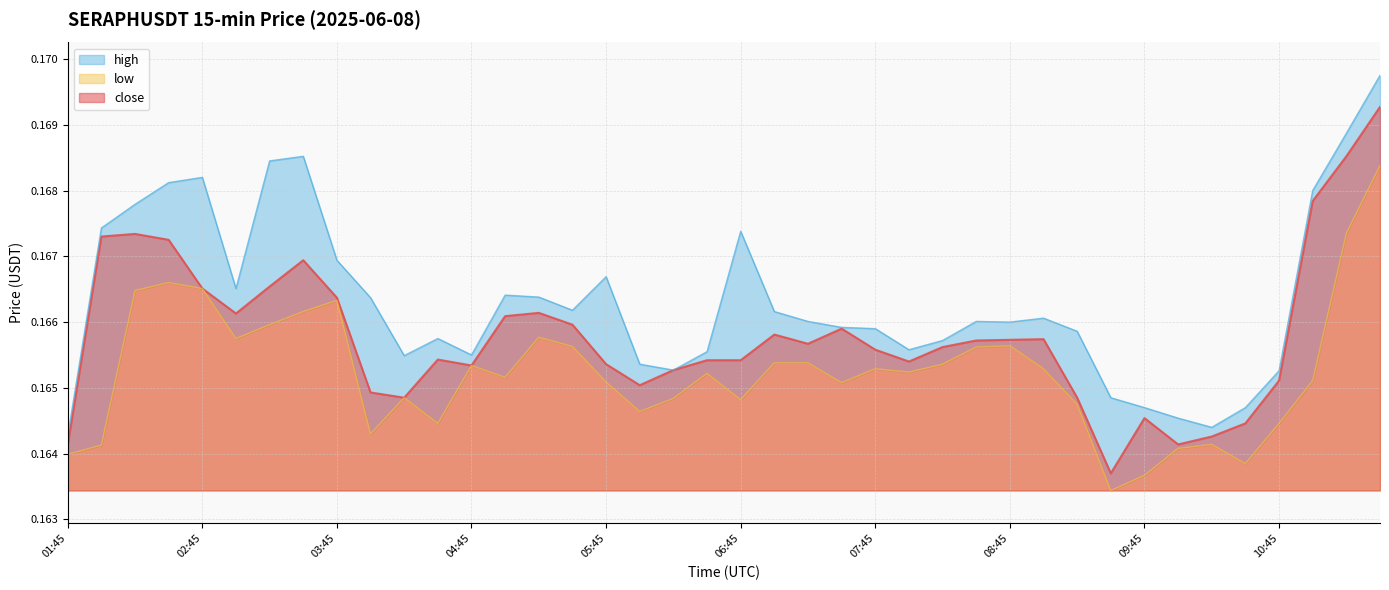

At which category does the chart reach its peak across all series?

11:30